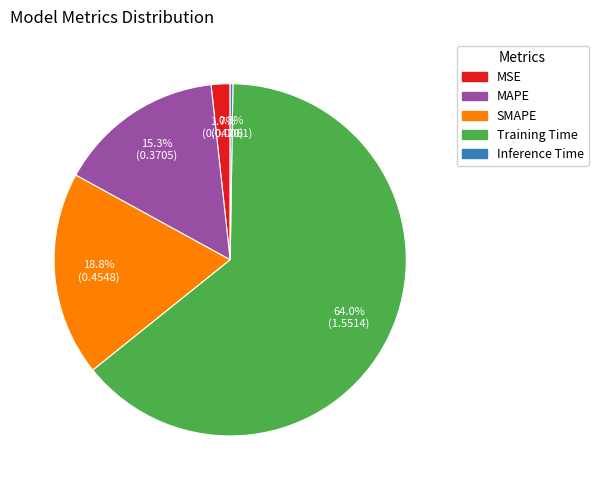

Between MSE and MAPE, which is larger?

MAPE